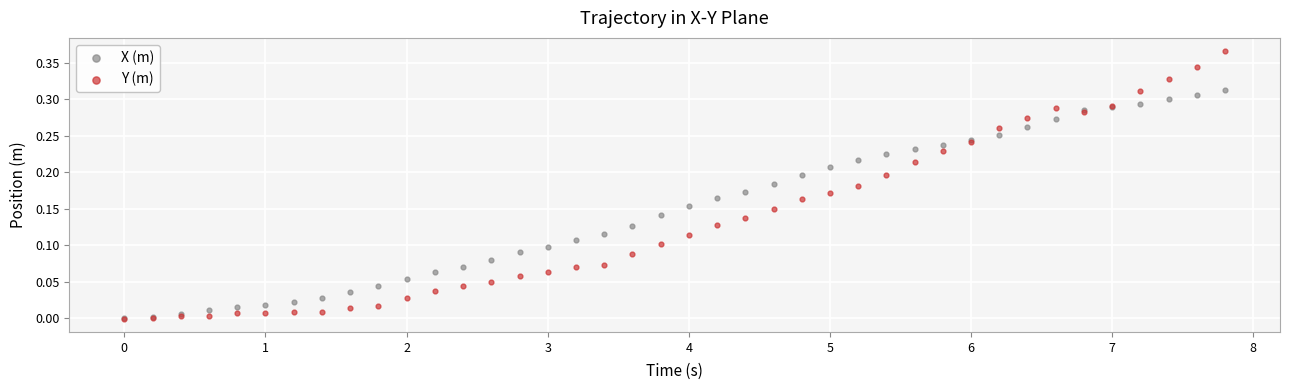

What are all the series names shown in the legend?

X (m), Y (m)